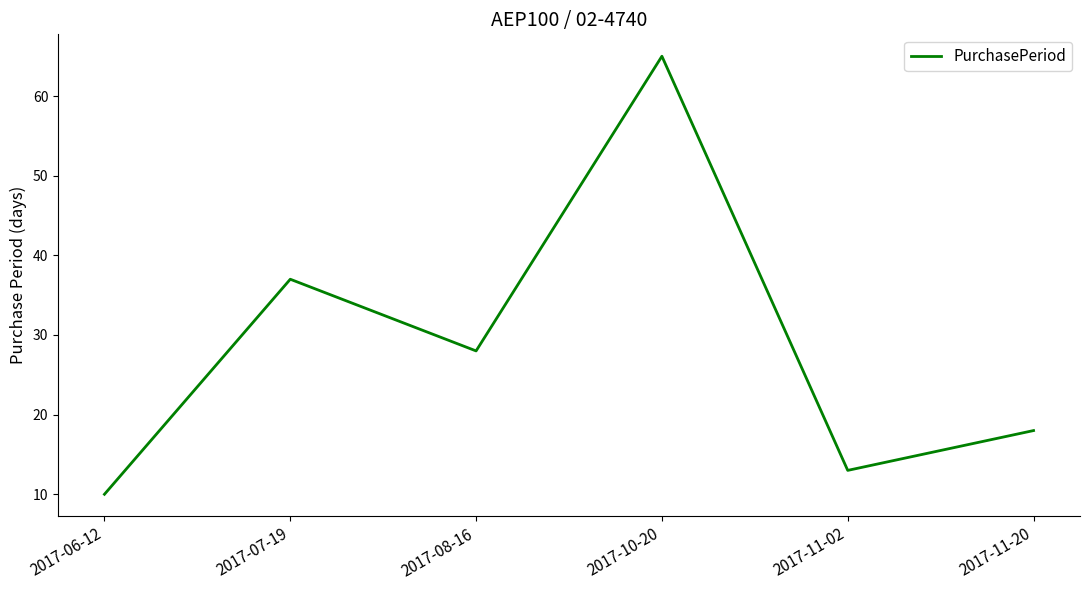

Rank the categories by value from lowest to highest.

2017-06-12, 2017-11-02, 2017-11-20, 2017-08-16, 2017-07-19, 2017-10-20